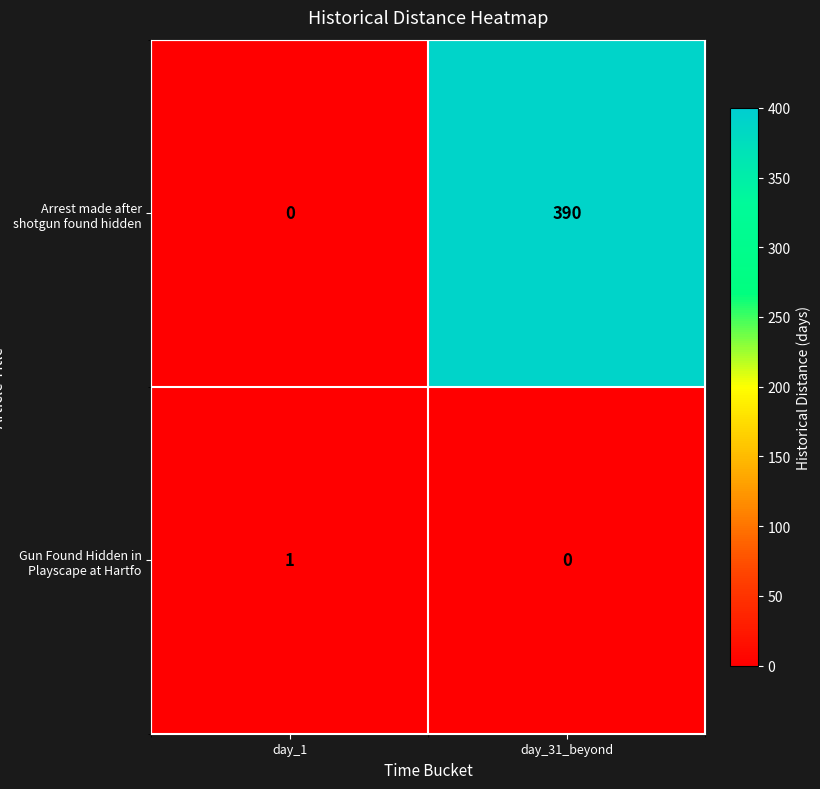

What is the difference between the Arrest made after shotgun found hidden values at day_1 and day_31_beyond?

390